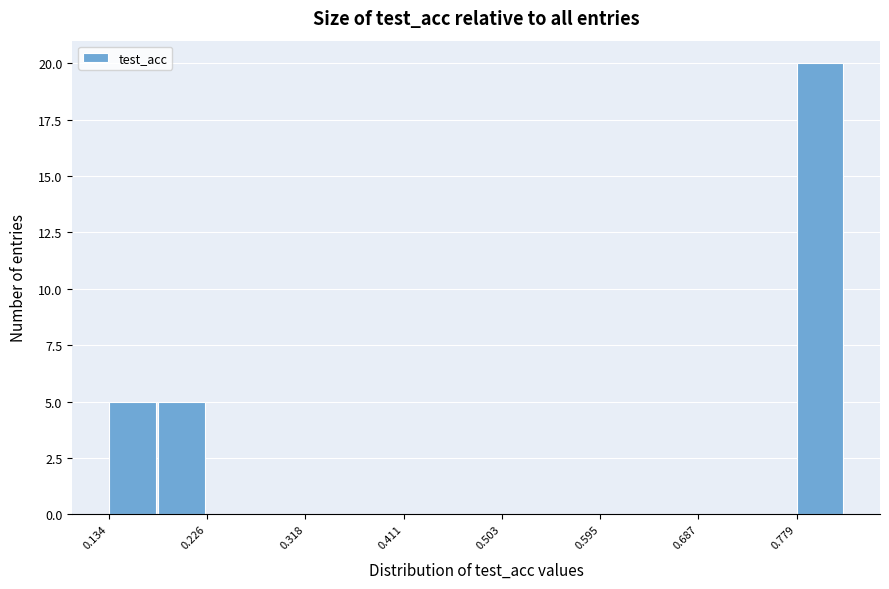

Reading left to right, transcribe this chart: for each bar, give the range it covers on the x-axis and its height. Neither the bar edges nor the heights are printed on the chart, so give them approximately, as read against the axes.

0.13 to 0.18: 5
0.18 to 0.23: 5
0.23 to 0.27: 0
0.27 to 0.32: 0
0.32 to 0.36: 0
0.36 to 0.41: 0
0.41 to 0.46: 0
0.46 to 0.50: 0
0.50 to 0.55: 0
0.55 to 0.60: 0
0.60 to 0.64: 0
0.64 to 0.69: 0
0.69 to 0.73: 0
0.73 to 0.78: 0
0.78 to 0.83: 20